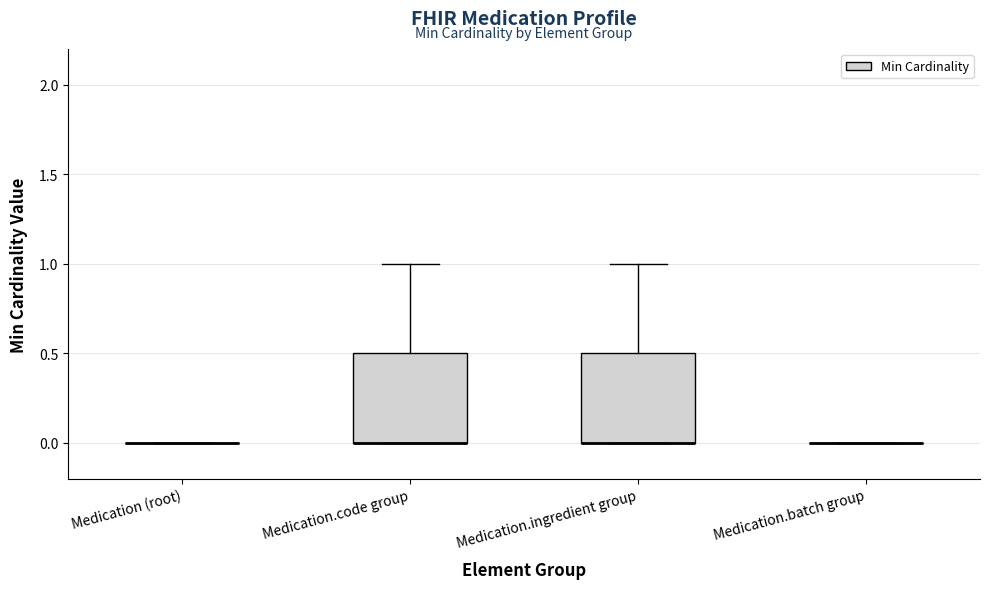

Reading left to right, read every box against the y-axis: the position of its median line, the range the box covers, and the ends of its whiskers. The values are not printed on the chart, so give them approximately, as read against the axis.

Medication (root): box collapsed to a line at 0.0, whiskers 0.0 to 0.0
Medication.code group: median 0.0 (drawn on the box's lower edge), box 0.0 to 0.5, whiskers 0.0 to 1.0
Medication.ingredient group: median 0.0 (drawn on the box's lower edge), box 0.0 to 0.5, whiskers 0.0 to 1.0
Medication.batch group: box collapsed to a line at 0.0, whiskers 0.0 to 0.0